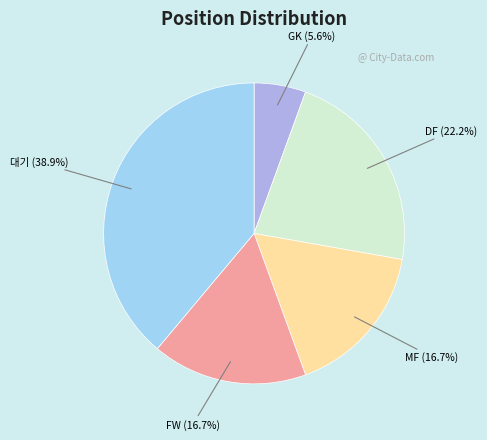

Is there a majority slice in this chart?

No